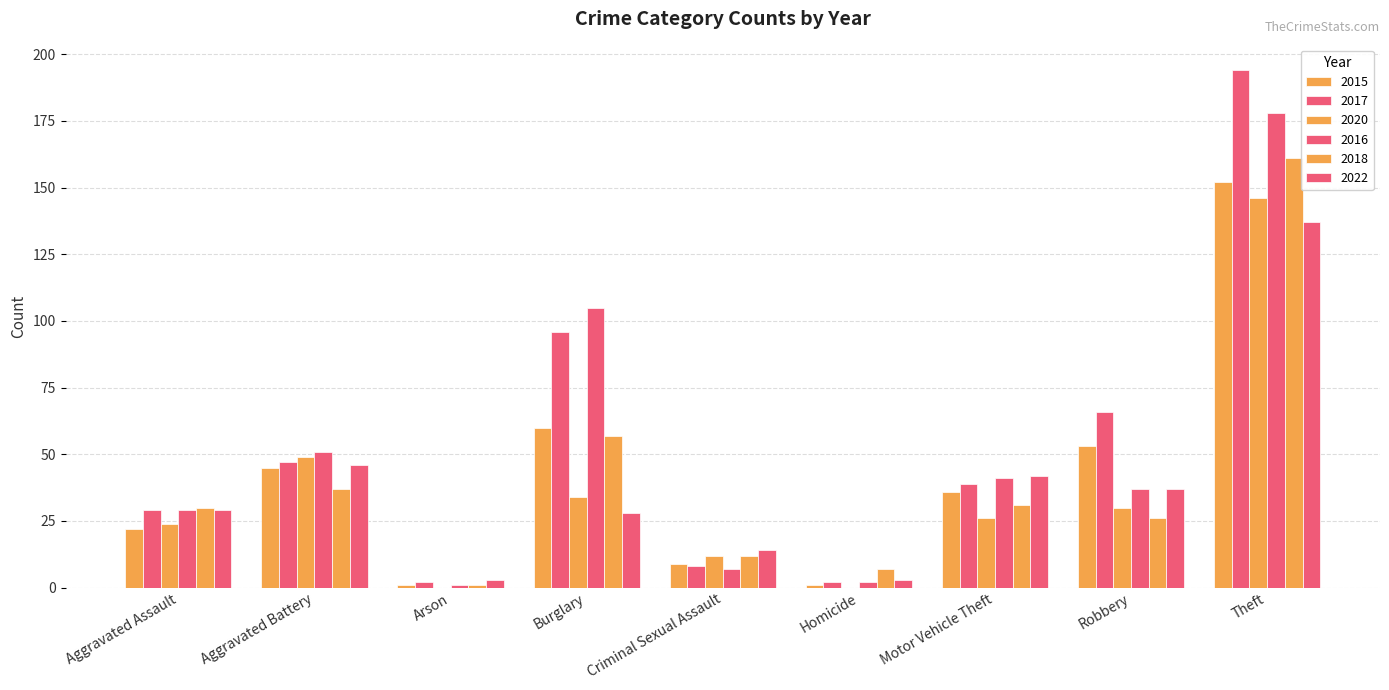

What is the sum of the 2015 values at Aggravated Assault and Motor Vehicle Theft?

58